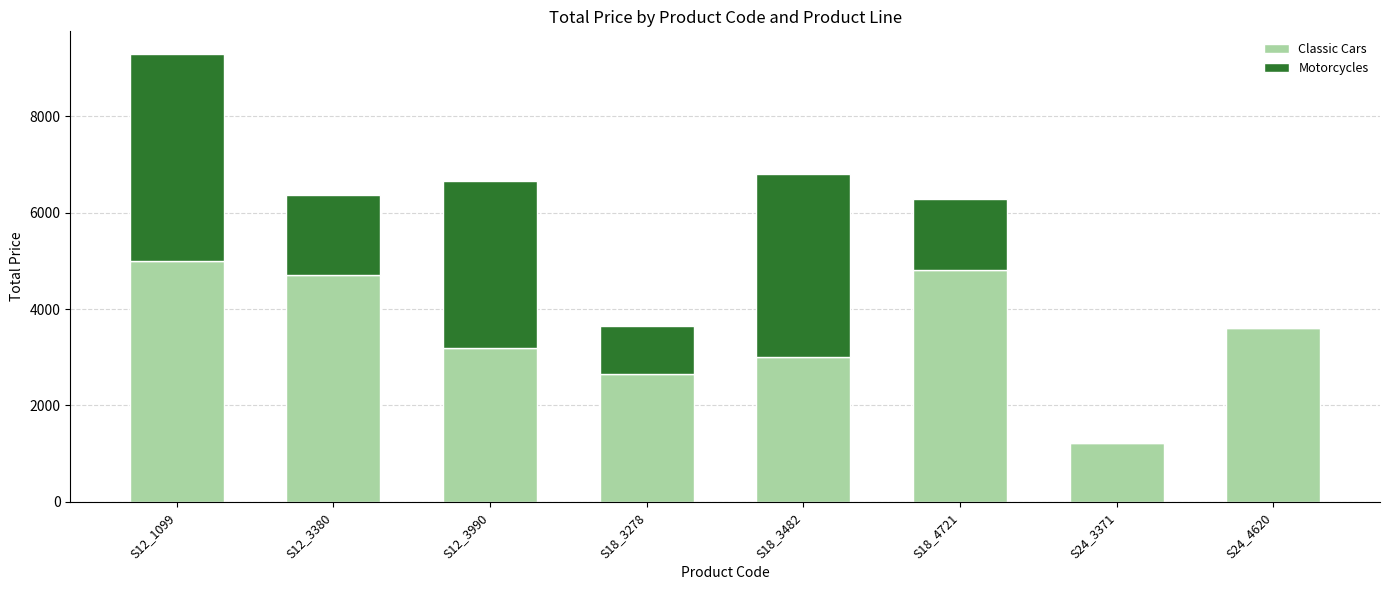

Is it true that Classic Cars equals 3102.4 at S18_4721?

False